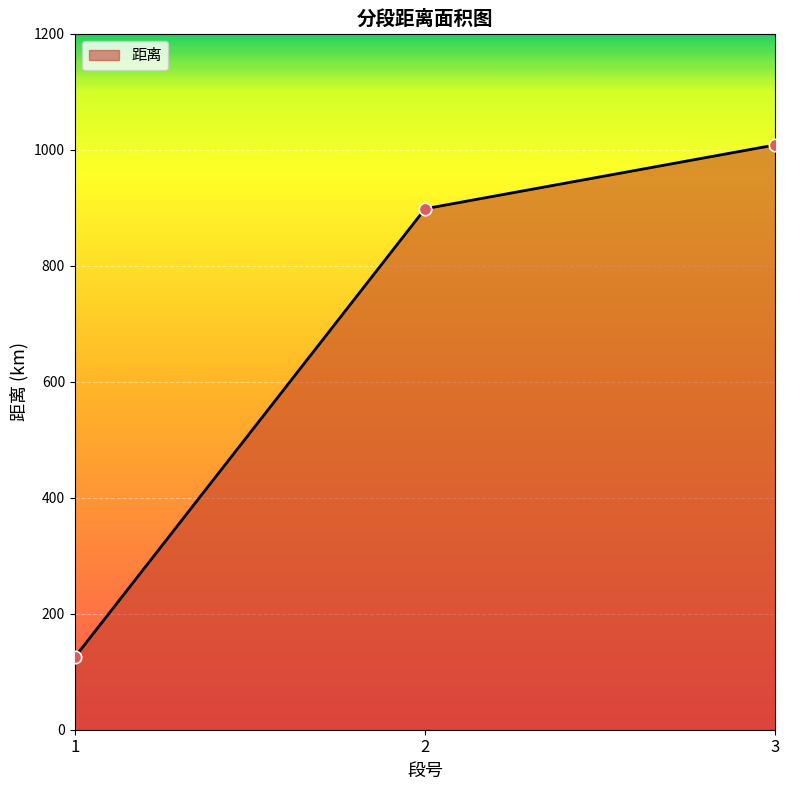

Between 3 and 2, which is larger?

3